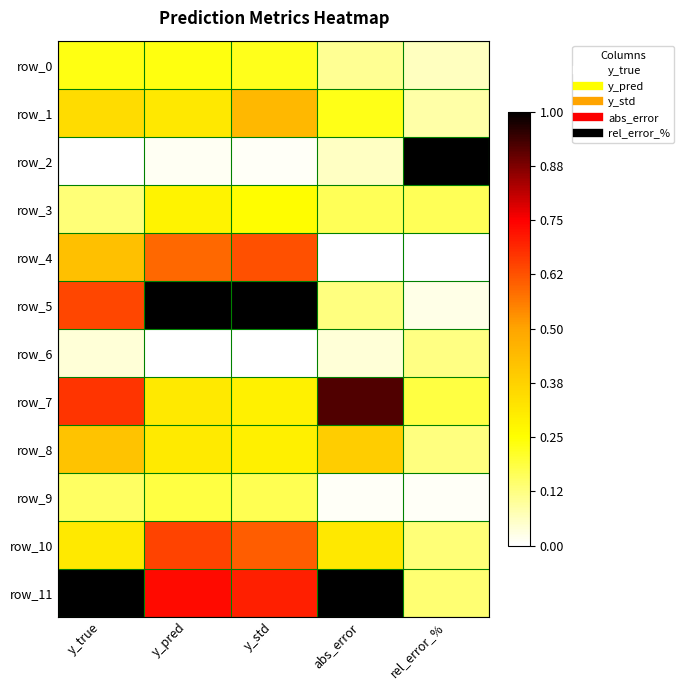

List the labels in order of row_10 value, largest first.

y_pred, y_std, abs_error, y_true, rel_error_%